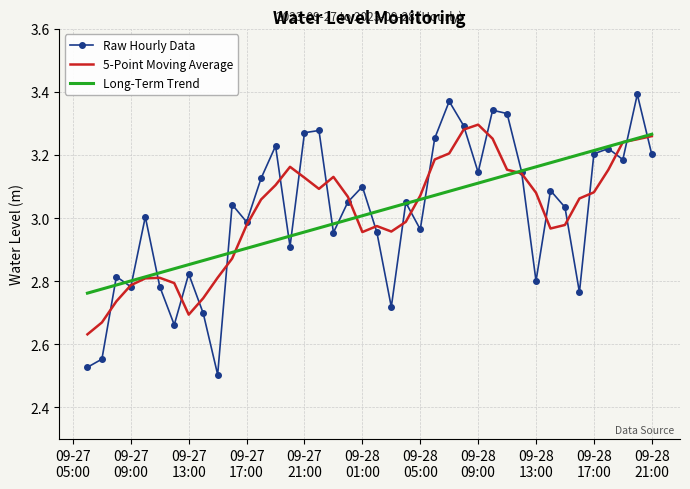

Which series has the largest range (max minus min)?

Raw Hourly Data